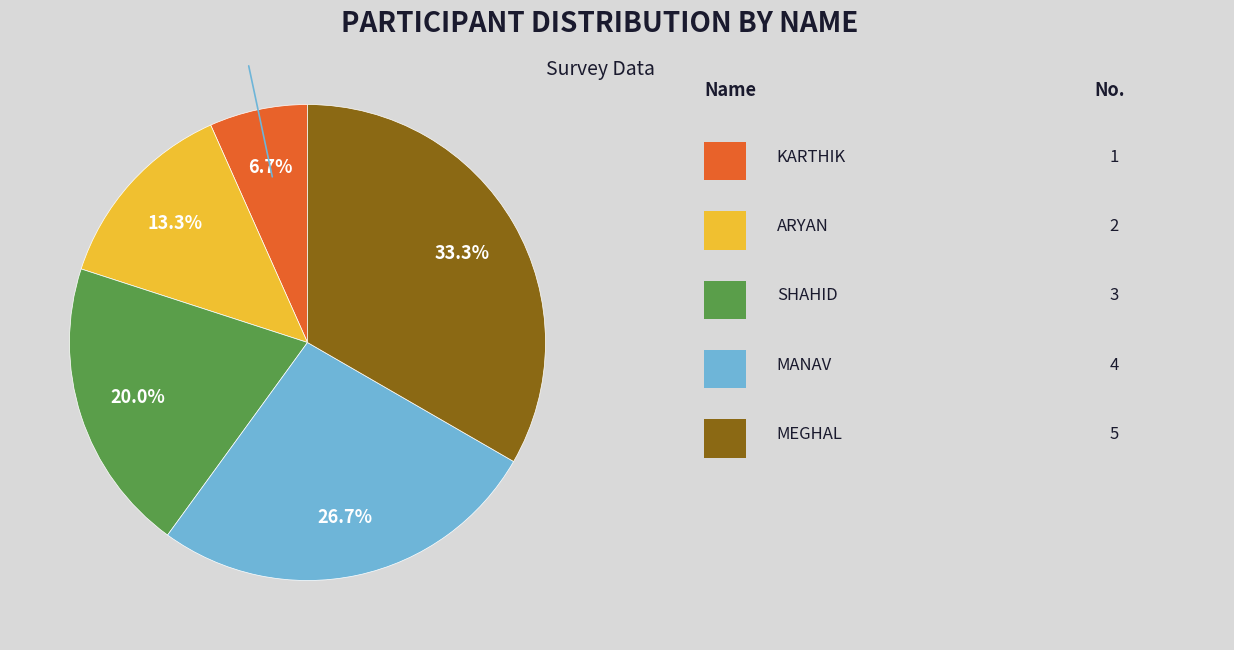

Does any single category account for the majority?

No